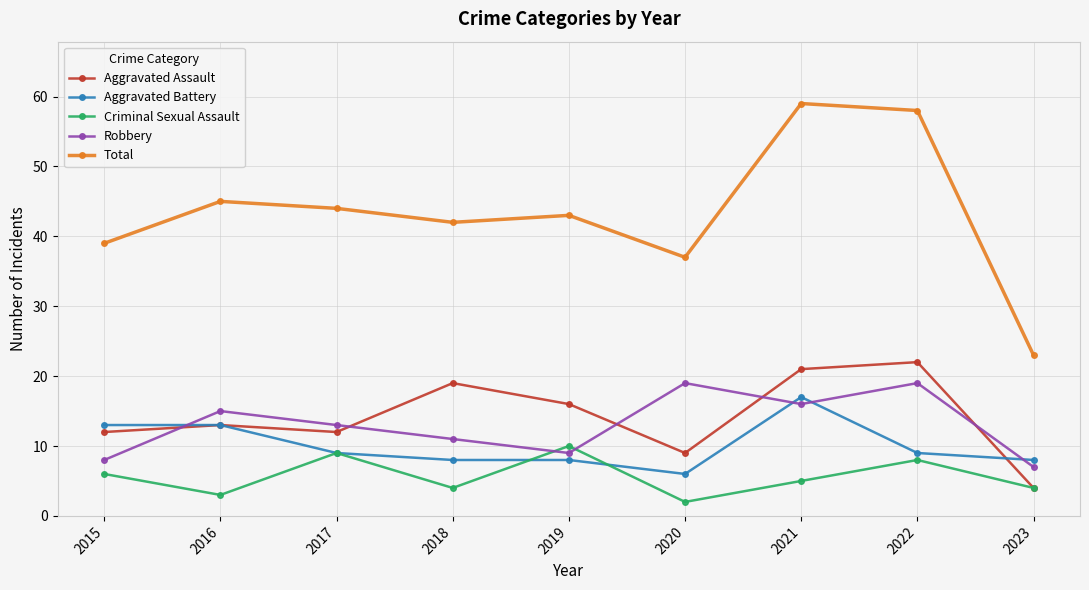

Which series has the widest spread of values?

Total